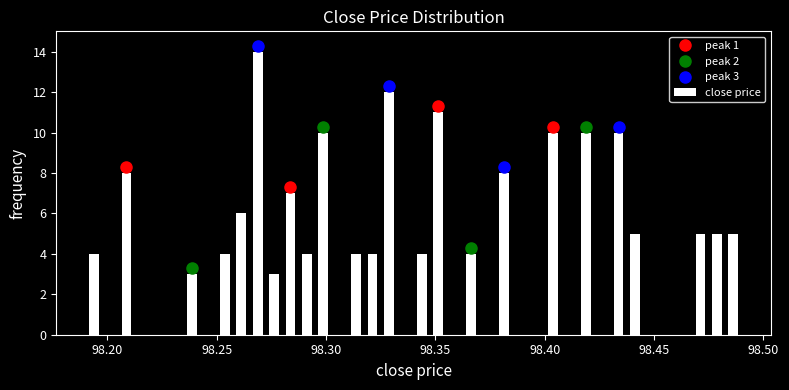

Around what value on the x-axis is the tallest bar? Give the approximate position of its centre, as read against the axis.

98.270